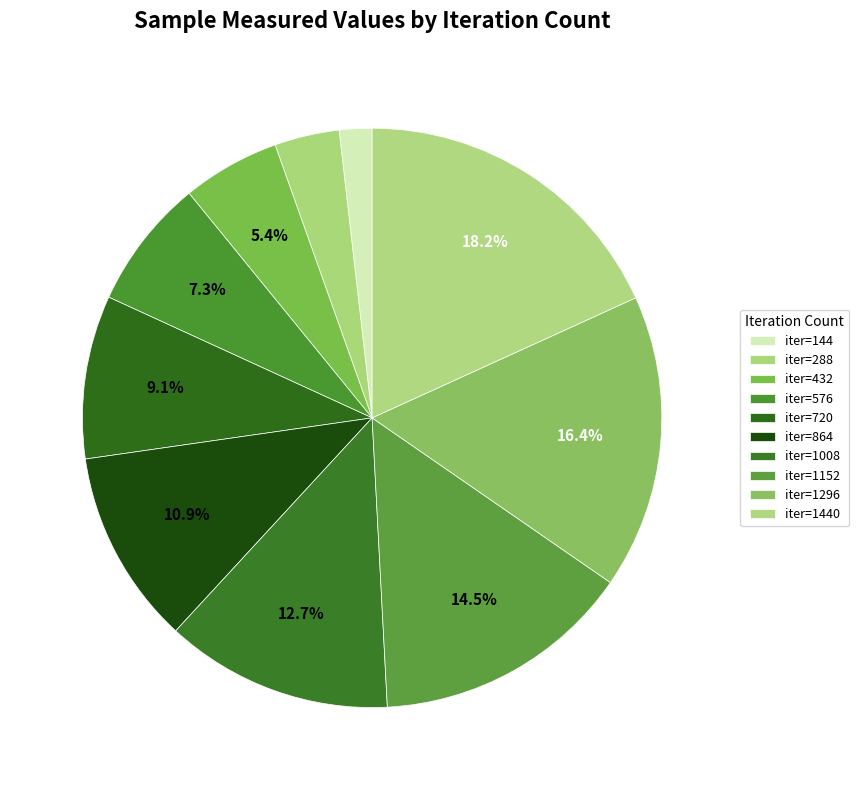

How many slices are in this pie chart?

10